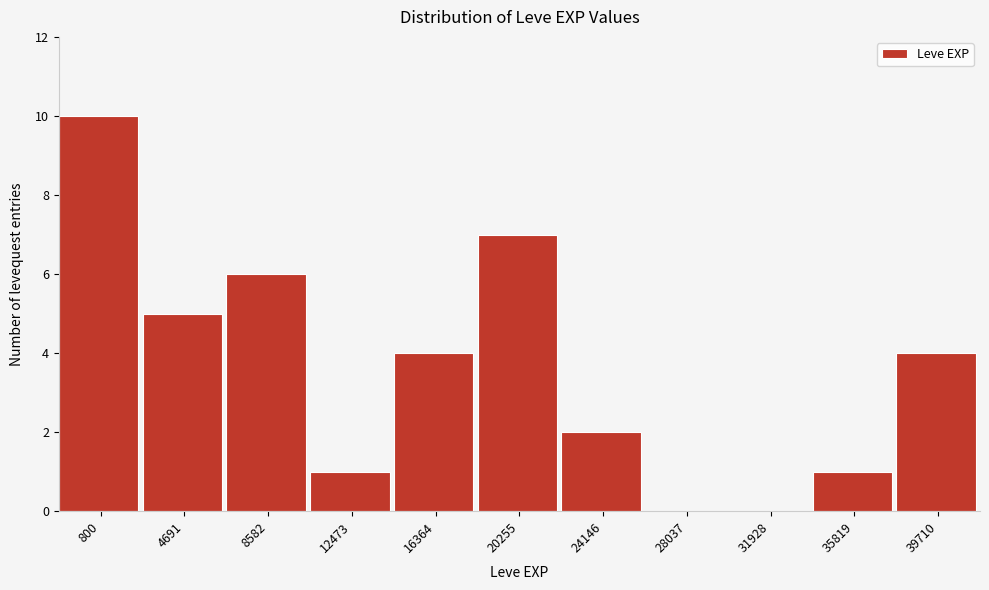

Is it true that the value at 24146 is 2?

True